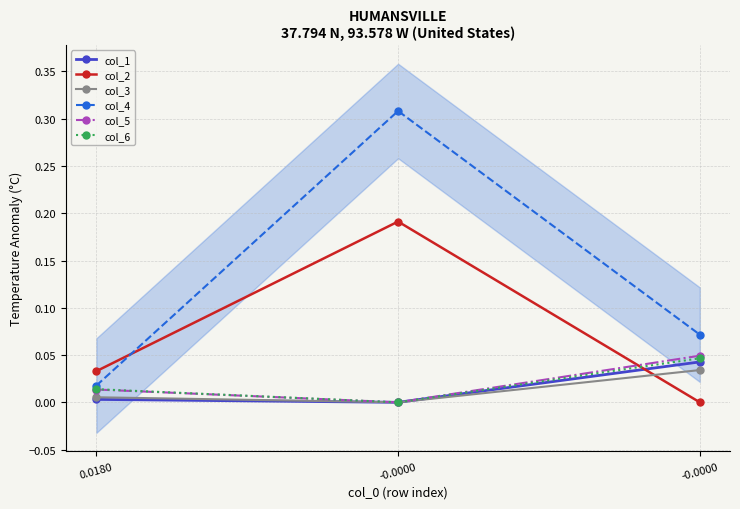

Rank the series at -0.0000 from lowest to highest value.

col_1, col_3, col_5, col_6, col_2, col_4